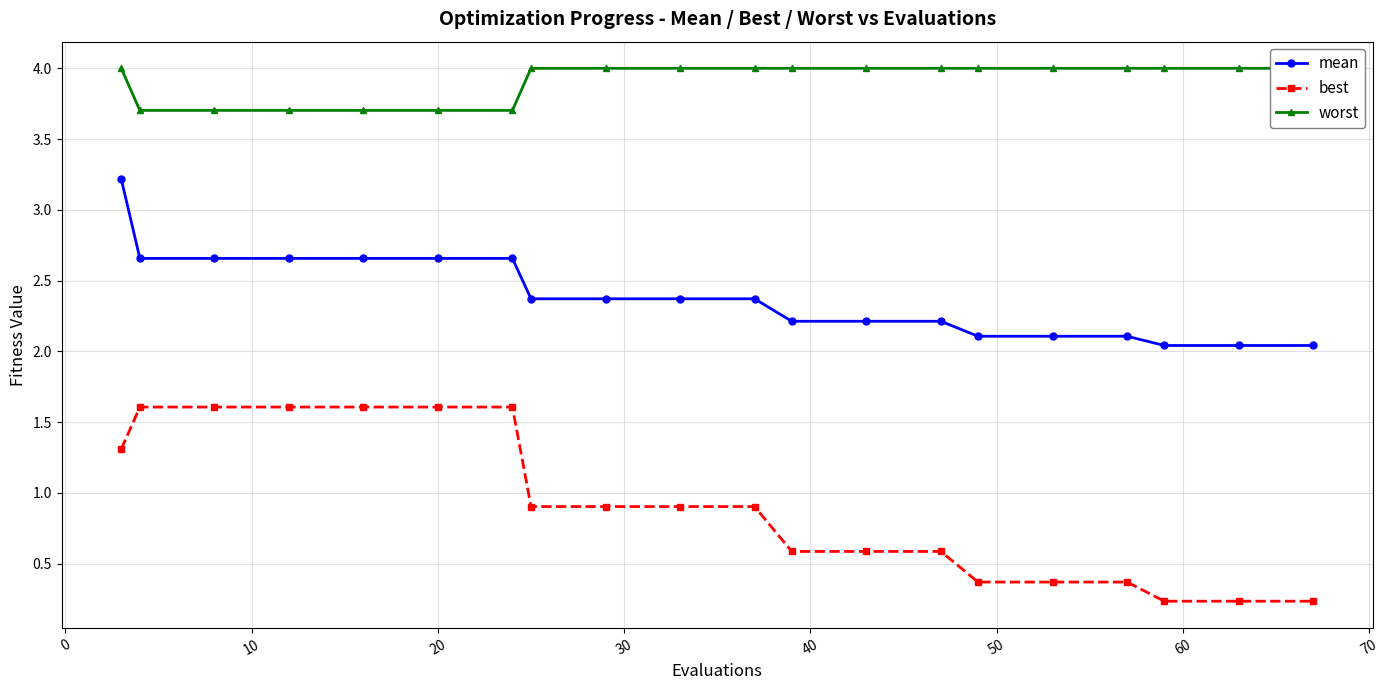

True or false: best and mean cross at least once.

False